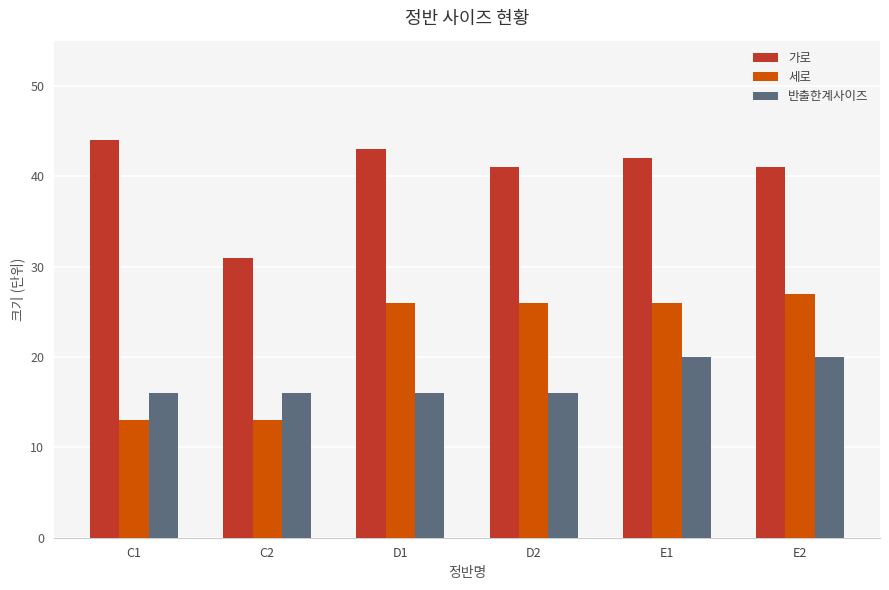

True or false: 가로 has a value of 22 at D1.

False